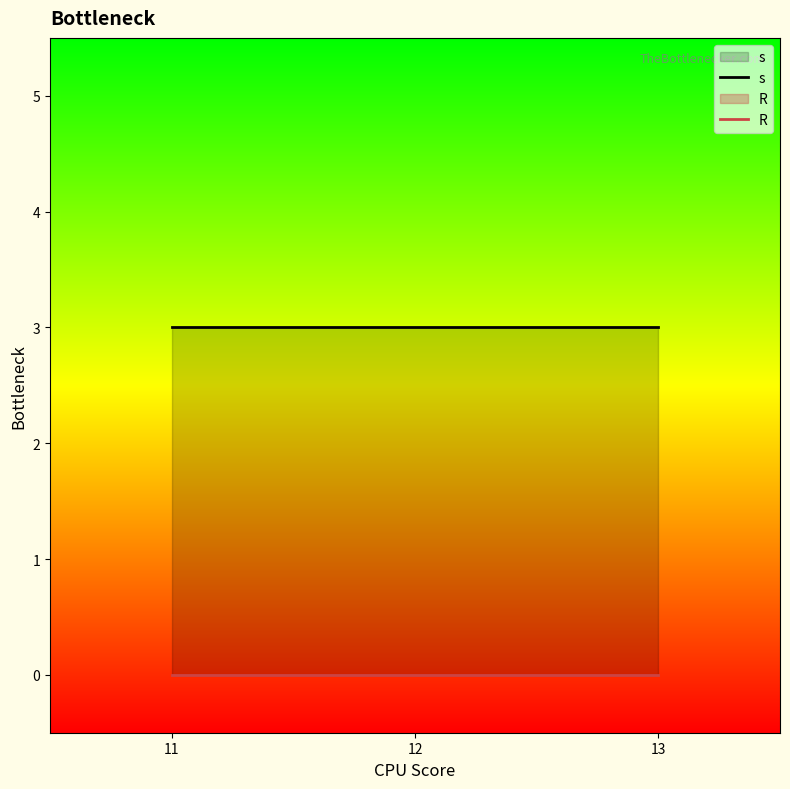

Read the s value at 12.

3